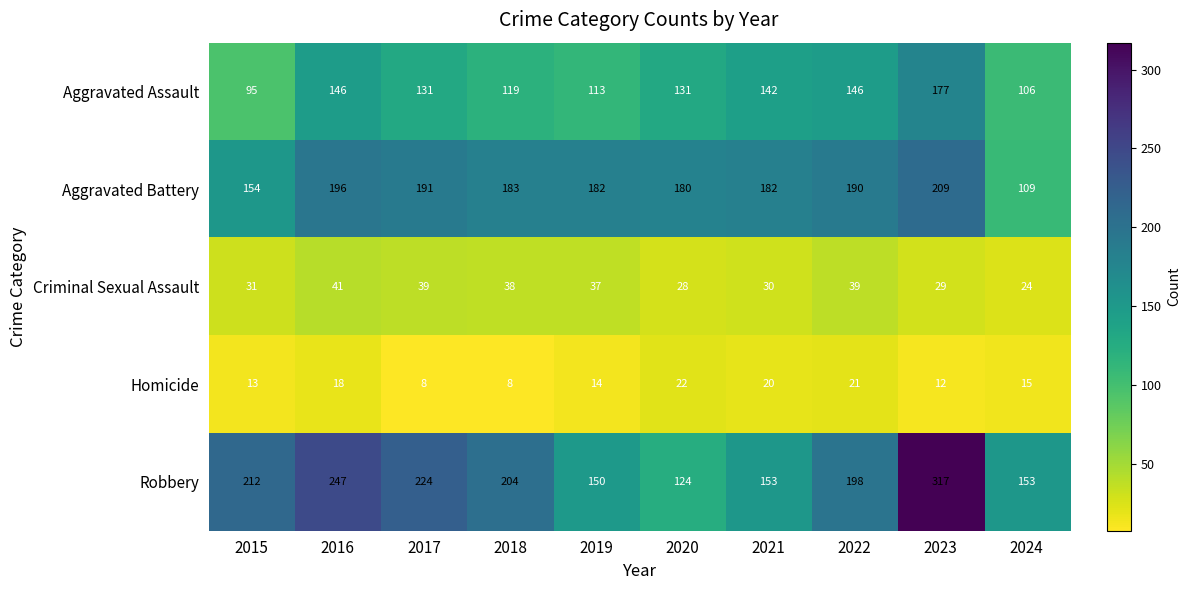

What is the smallest value displayed?

8